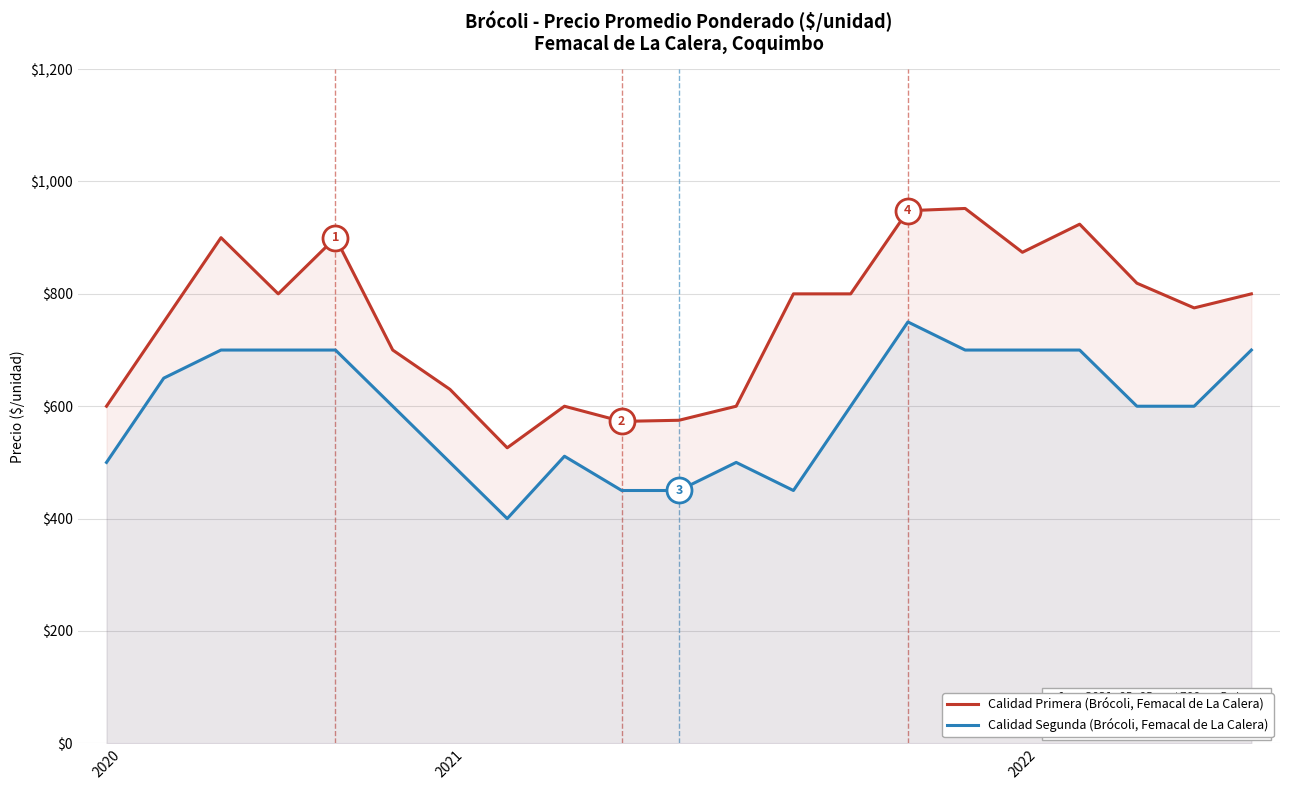

At which category does Calidad Segunda reach its first local peak?

8